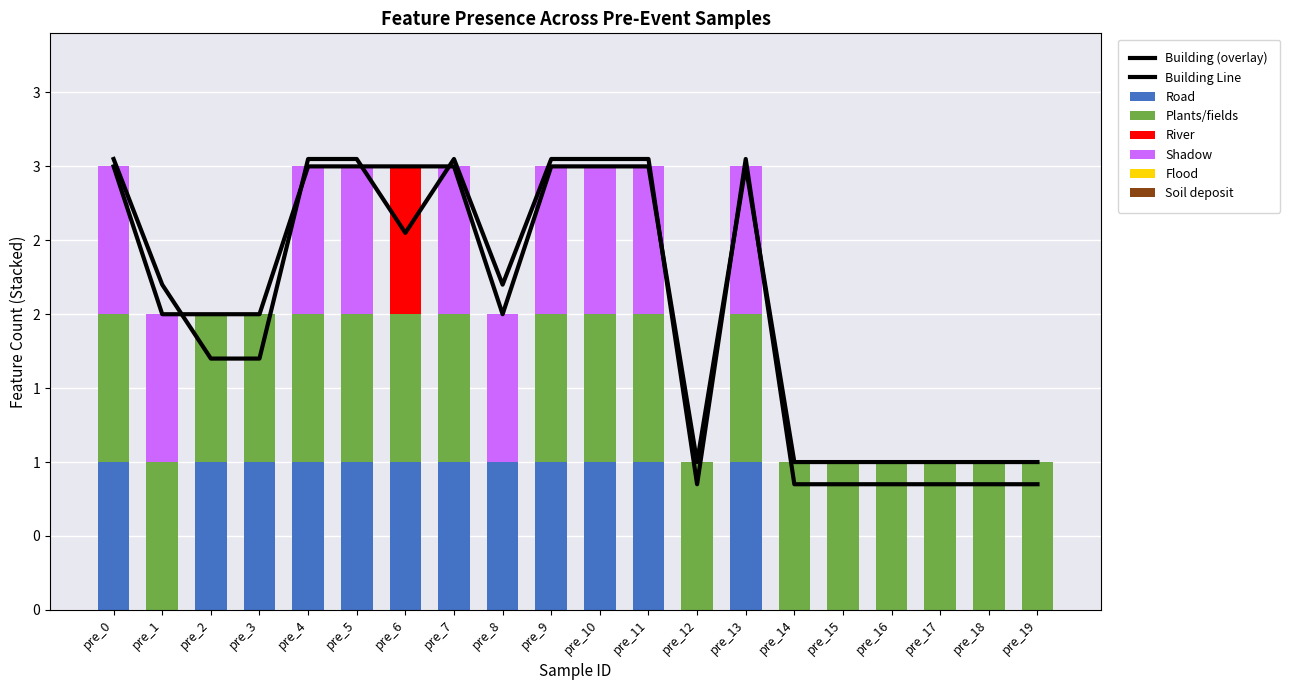

Rank the categories by Road value from highest to lowest.

pre_0, pre_2, pre_3, pre_4, pre_5, pre_6, pre_7, pre_8, pre_9, pre_10, pre_11, pre_13, pre_1, pre_12, pre_14, pre_15, pre_16, pre_17, pre_18, pre_19